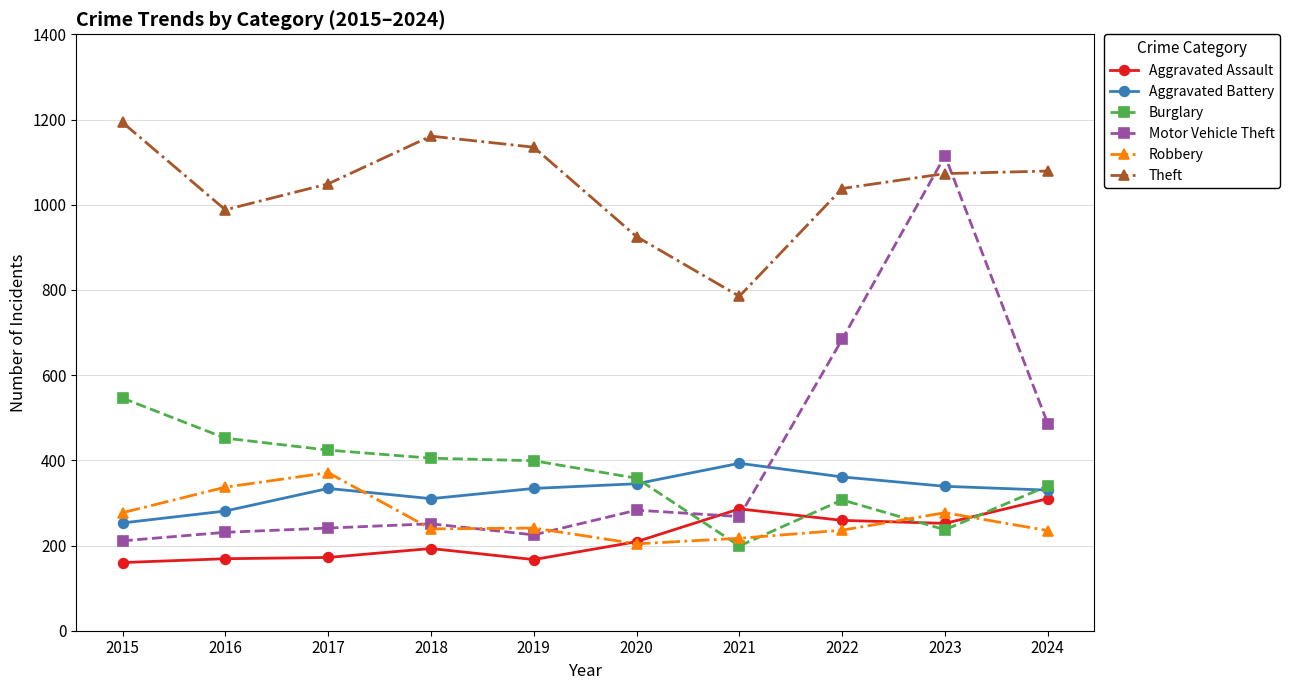

How many values in the Aggravated Assault series are below 209?

5